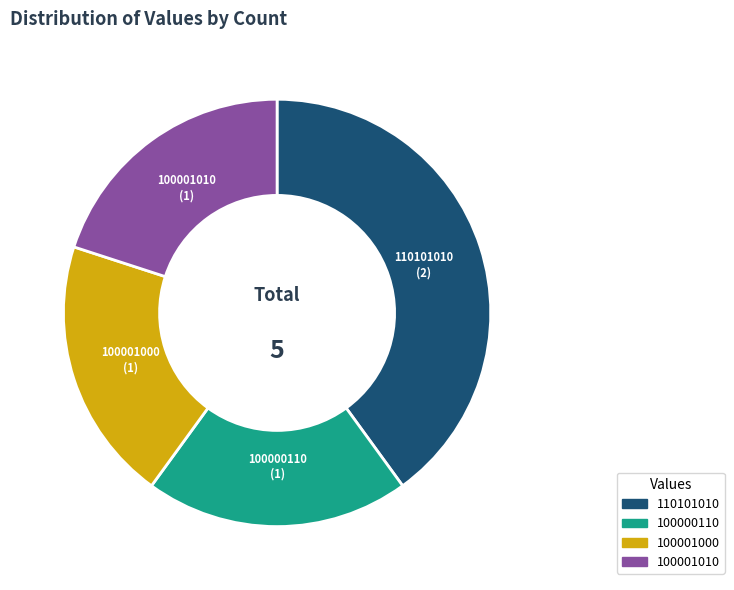

Count the number of slices in the pie.

4